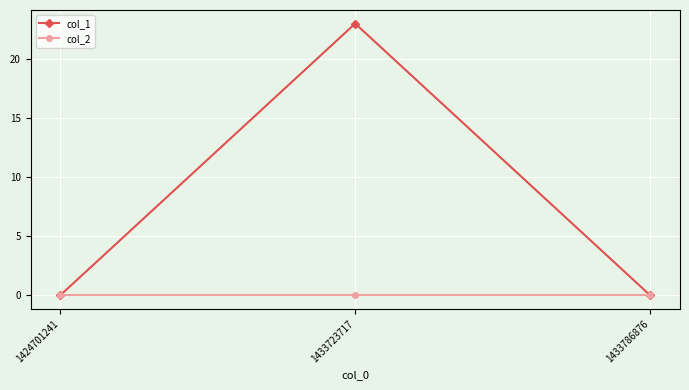

What is the maximum value shown in the chart?

23